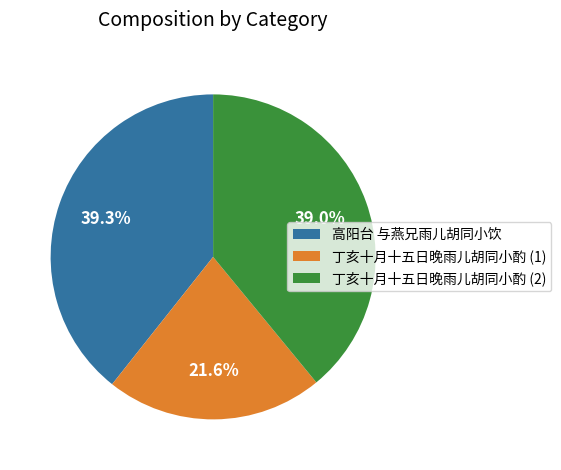

How many segments does this pie chart have?

3